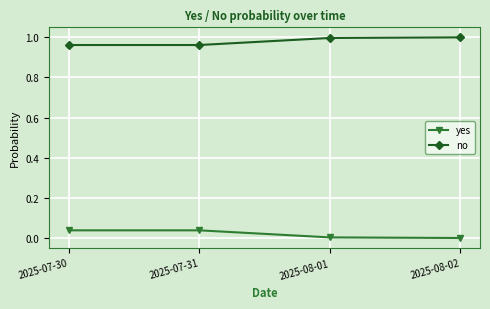

What position from the right is 2025-08-01?

2